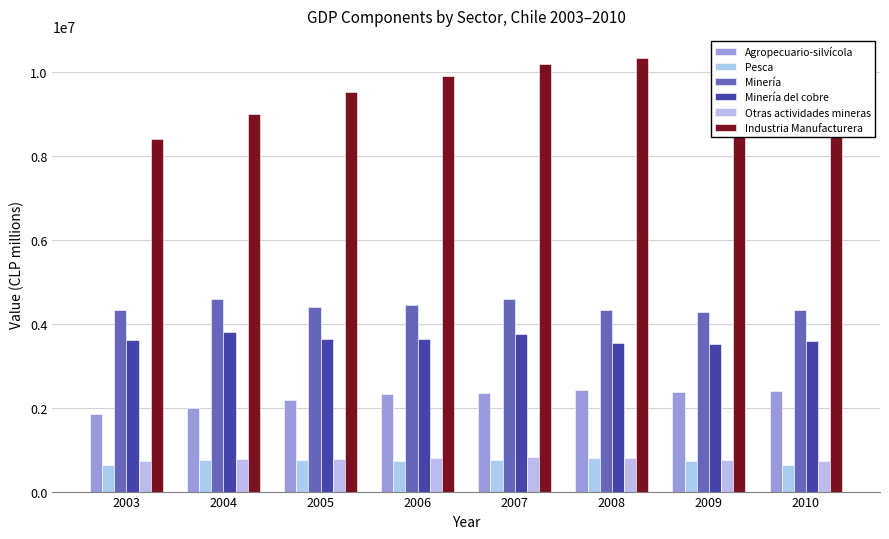

Which series has the largest range (max minus min)?

Industria Manufacturera